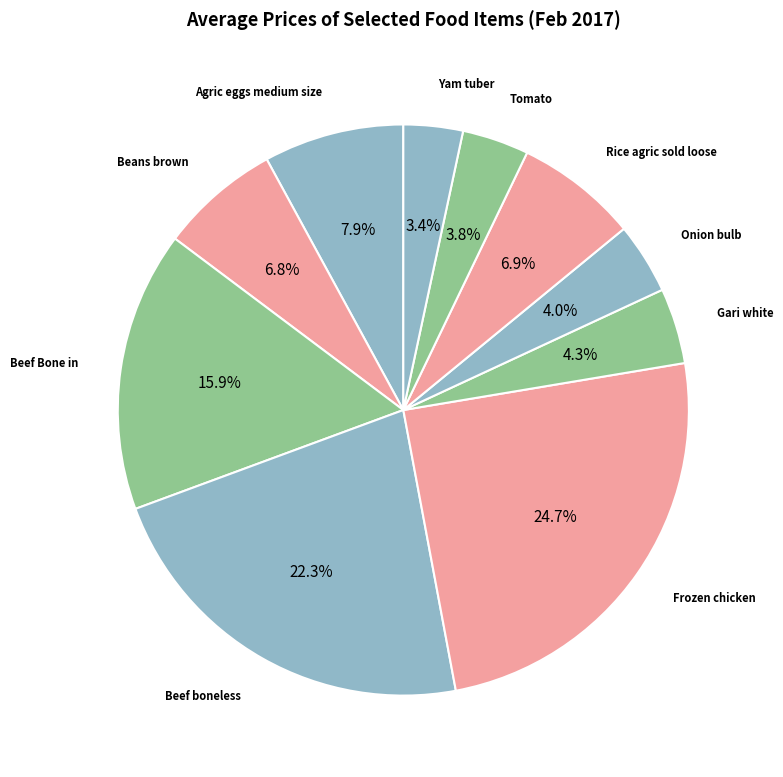

How many slices are in this pie chart?

10